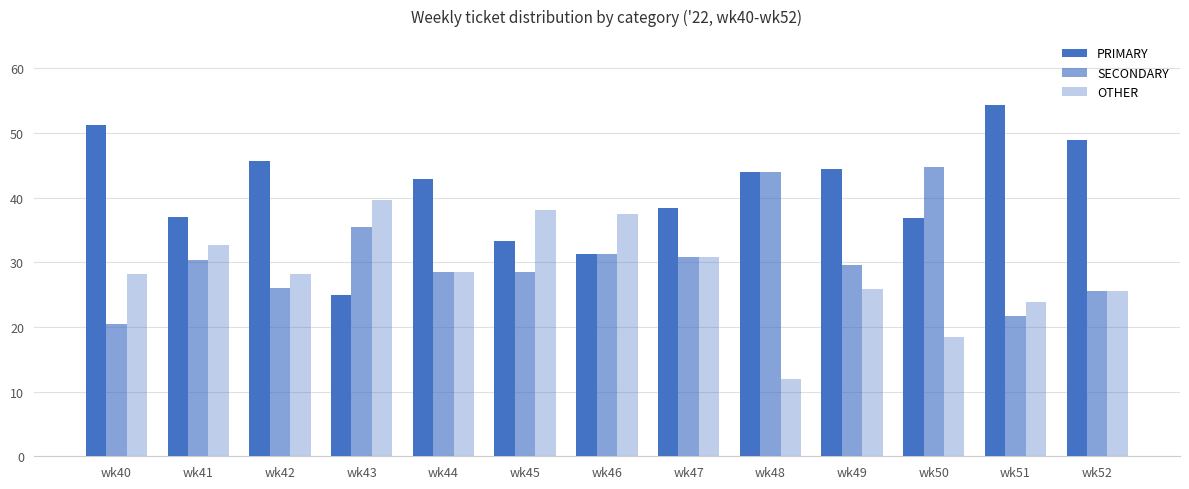

Reading left to right, list all the values displayed in this chart.

PRIMARY: wk40=51.3	wk41=37.0	wk42=45.6	wk43=25.0	wk44=42.9	wk45=33.3	wk46=31.2	wk47=38.5	wk48=44.0	wk49=44.4	wk50=36.8	wk51=54.4	wk52=48.9
SECONDARY: wk40=20.5	wk41=30.4	wk42=26.1	wk43=35.4	wk44=28.6	wk45=28.6	wk46=31.2	wk47=30.8	wk48=44.0	wk49=29.6	wk50=44.7	wk51=21.7	wk52=25.5
OTHER: wk40=28.2	wk41=32.6	wk42=28.3	wk43=39.6	wk44=28.6	wk45=38.1	wk46=37.5	wk47=30.8	wk48=12.0	wk49=25.9	wk50=18.4	wk51=23.9	wk52=25.5